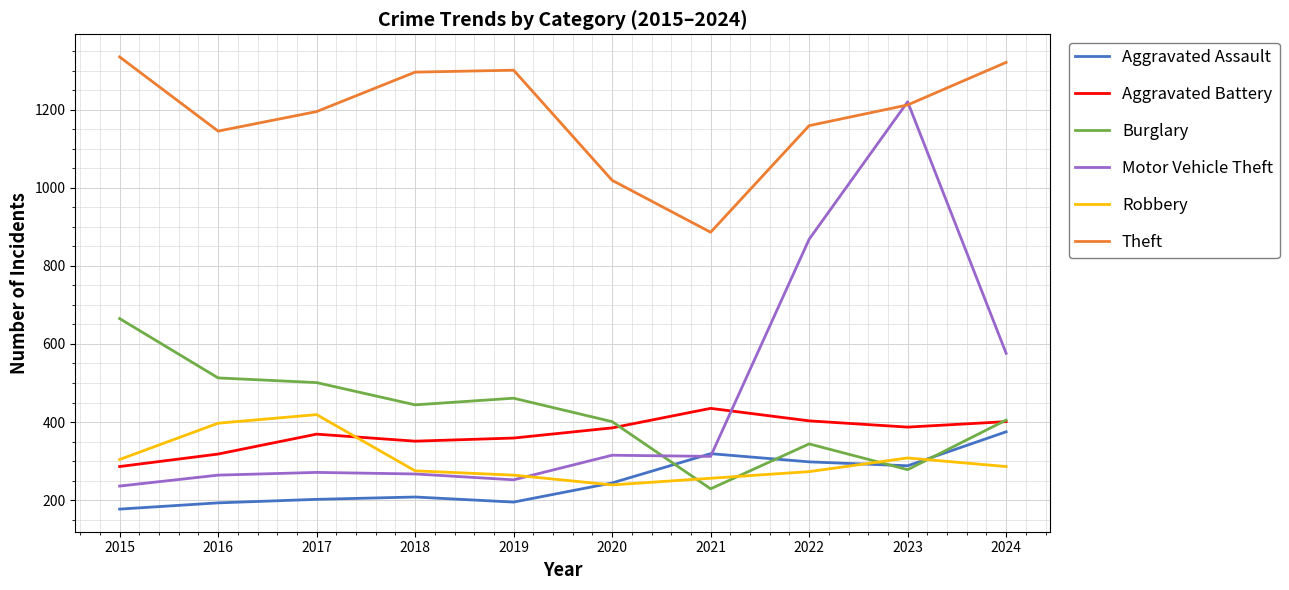

Is the value of Aggravated Assault at 2022 greater than the value of Motor Vehicle Theft at 2020?

No